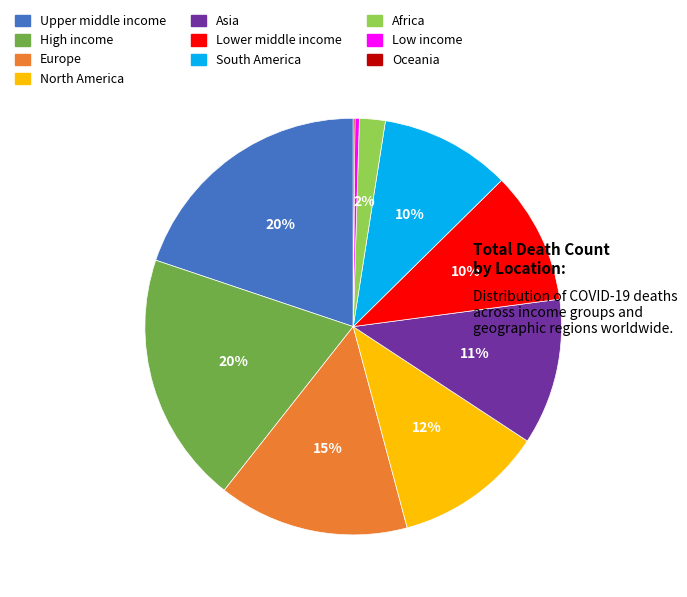

Is Low income the majority of the pie?

No